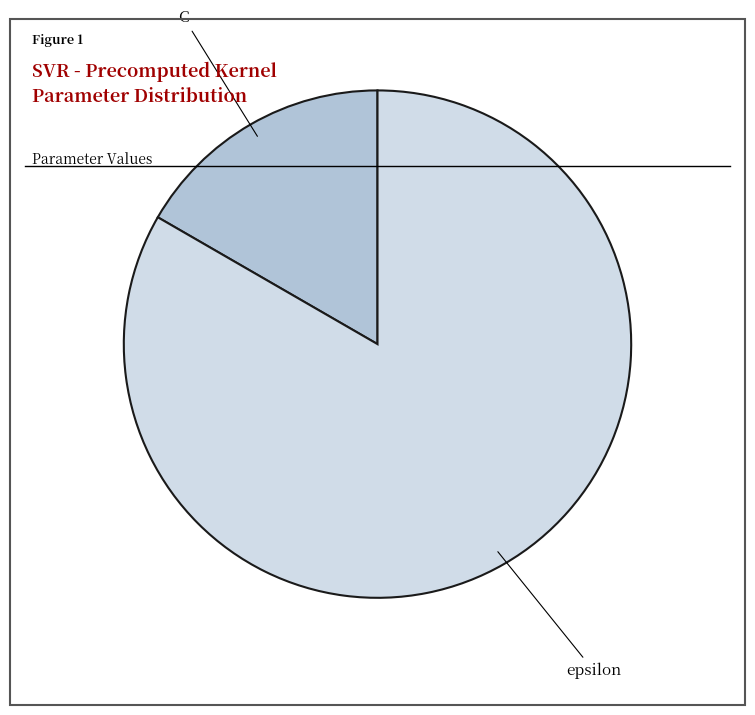

Between C and epsilon, which is larger?

epsilon